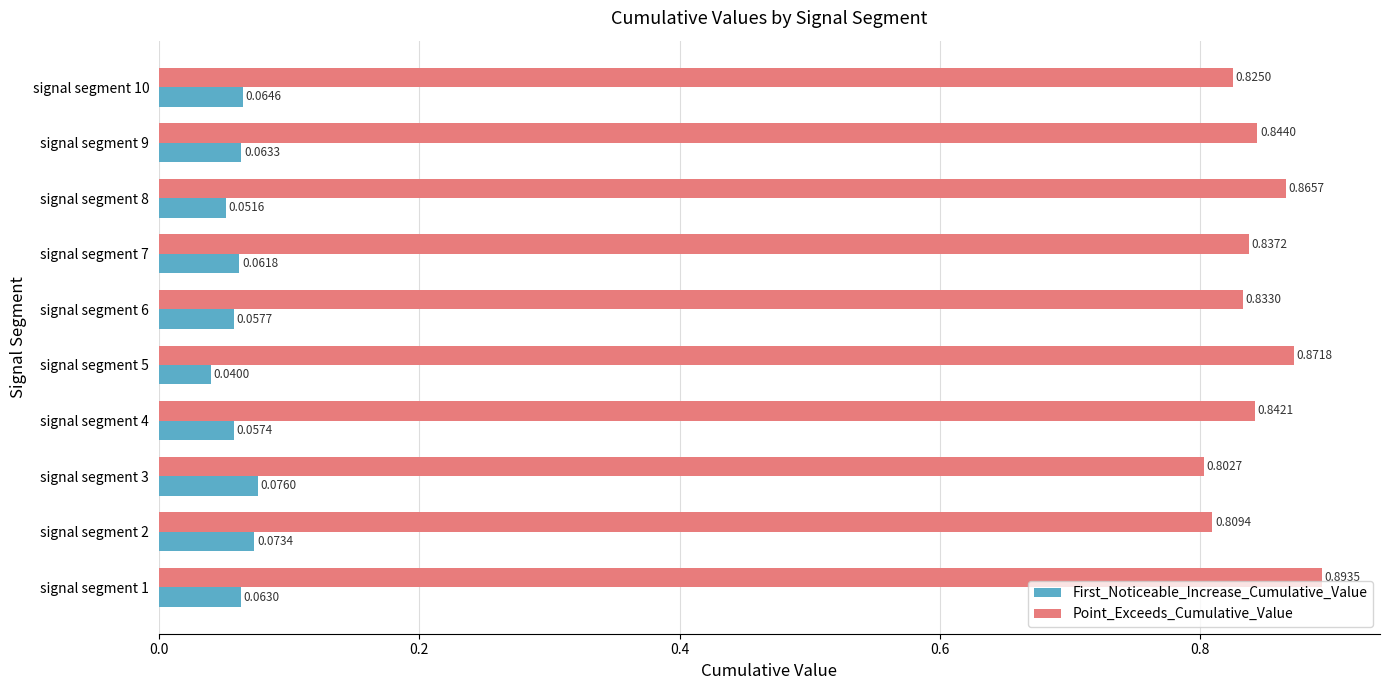

Which series has the largest range (max minus min)?

Point_Exceeds_Cumulative_Value